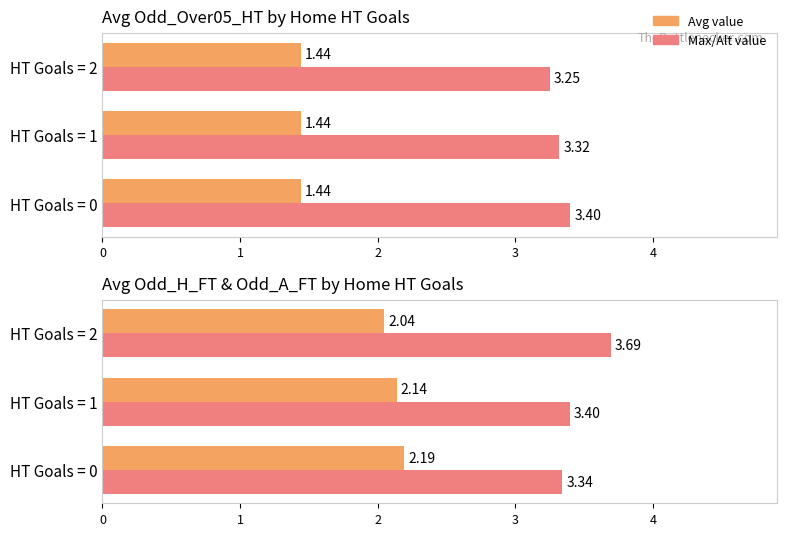

What is the spread (max minus min) of values at HT Goals = 1?

1.3